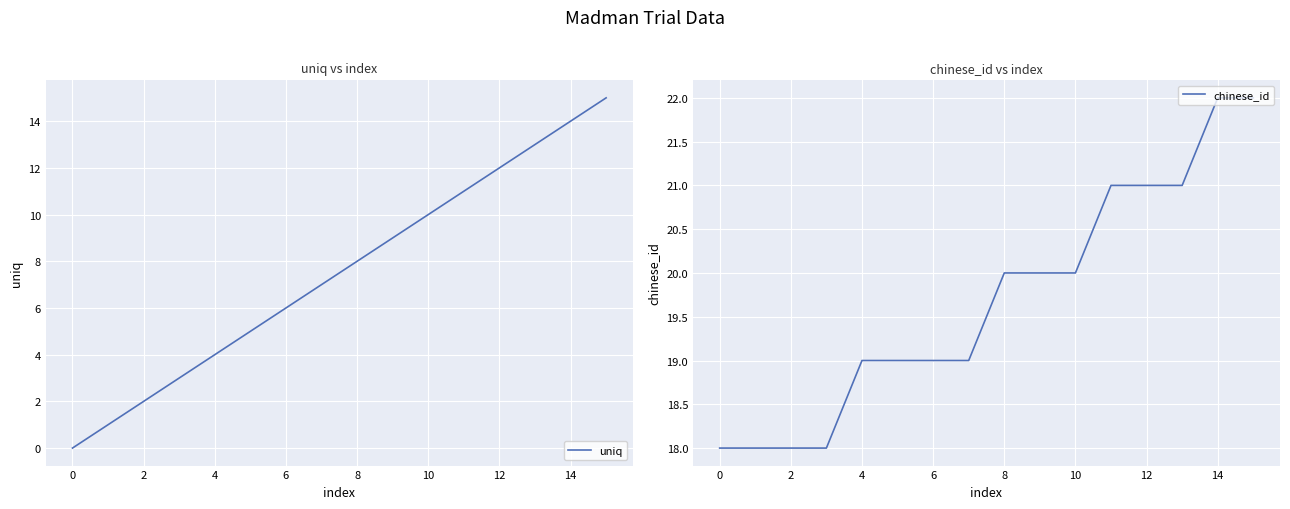

What is the lowest value of the chinese_id series?

18